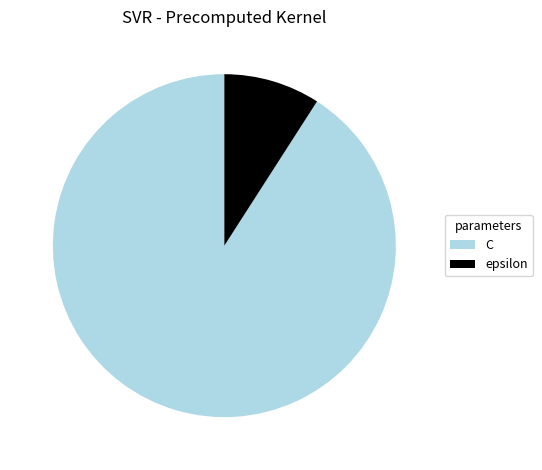

Rank the categories by value from lowest to highest.

epsilon, C